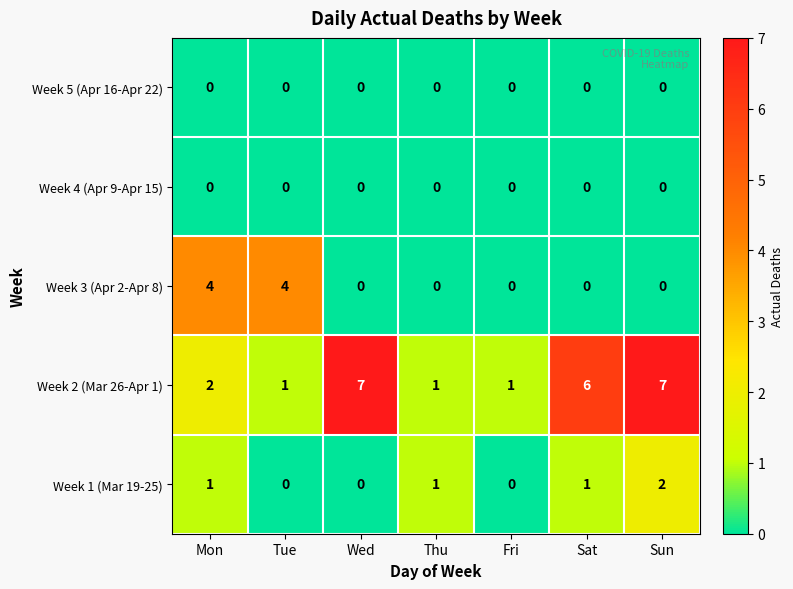

What is the difference between the maximum and minimum values in the Week 2 (Mar 26-Apr 1) series?

6